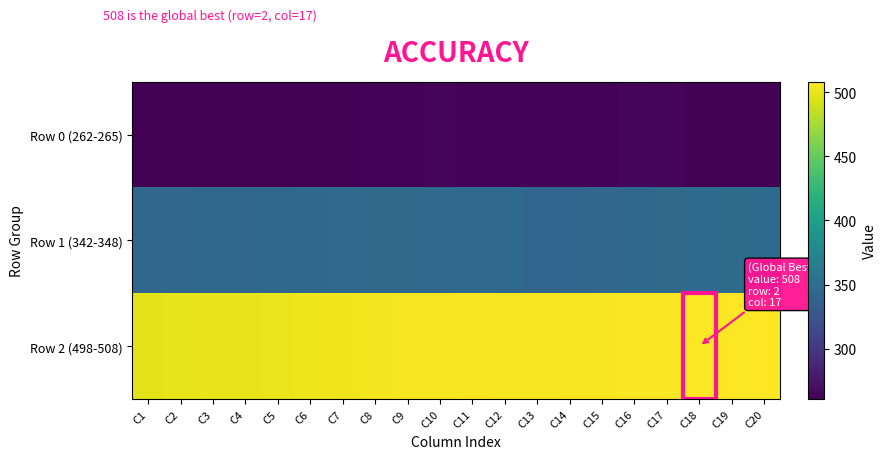

At how many categories does at least one series exceed 296?

20